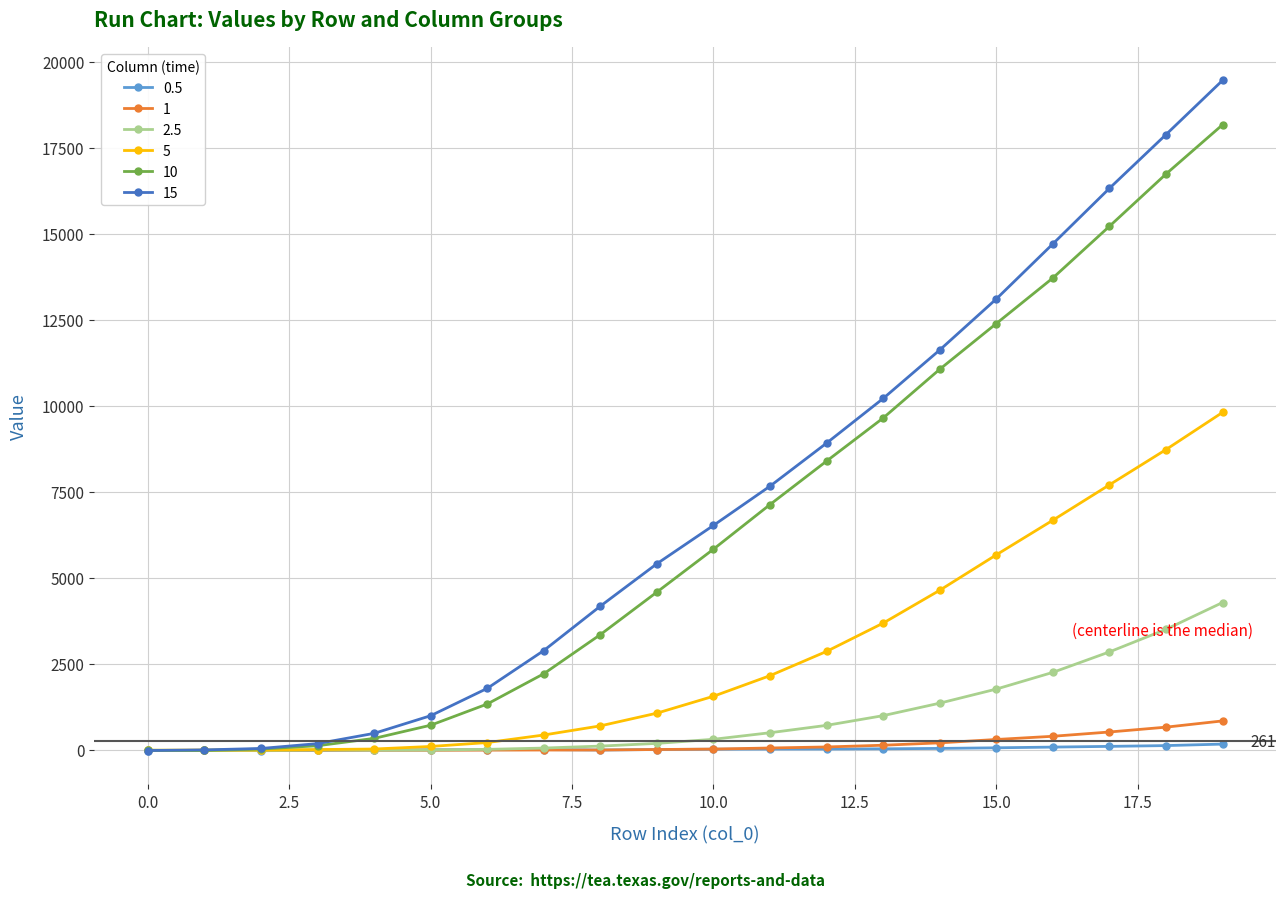

At how many categories does at least one series exceed 8113?

8